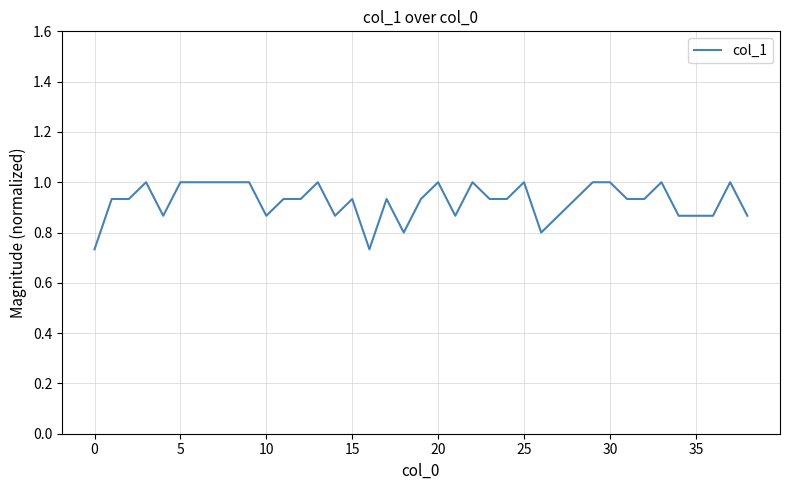

What is the maximum value shown in the chart?

1.0